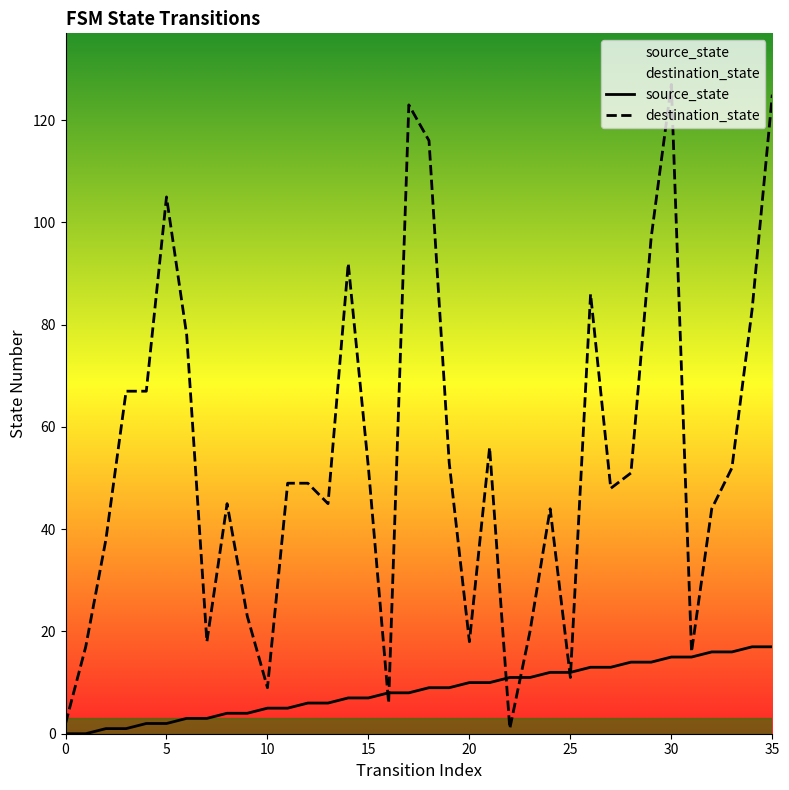

Reading right to left, what are all the values shown in this chart?

source_state: 17	17	16	16	15	15	14	14	13	13	12	12	11	11	10	10	9	9	8	8	7	7	6	6	5	5	4	4	3	3	2	2	1	1	0	0
destination_state: 125	83	52	44	16	127	97	51	48	86	11	44	20	1	56	18	53	116	123	6	52	92	45	49	49	9	23	45	18	78	105	67	67	38	17	2